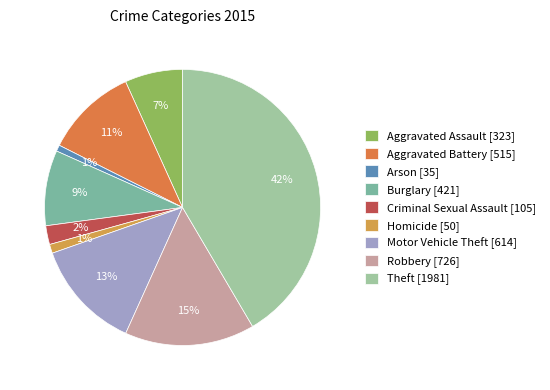

To the nearest percent, what is the average slice percentage?

11%